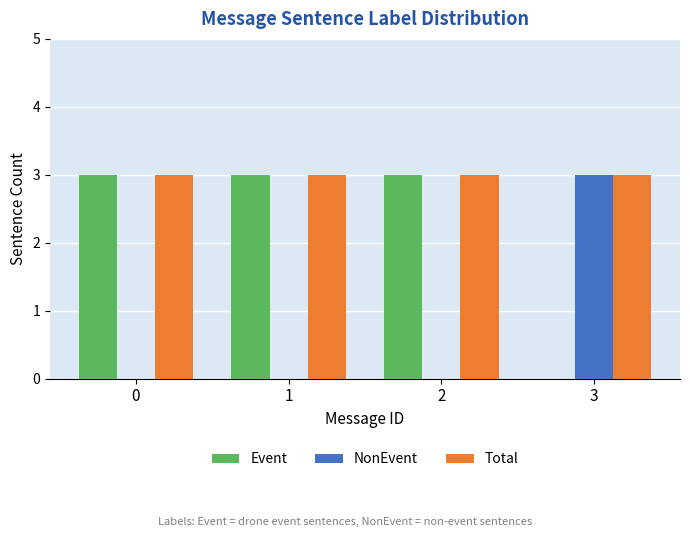

What are all the series names shown in the legend?

Event, NonEvent, Total